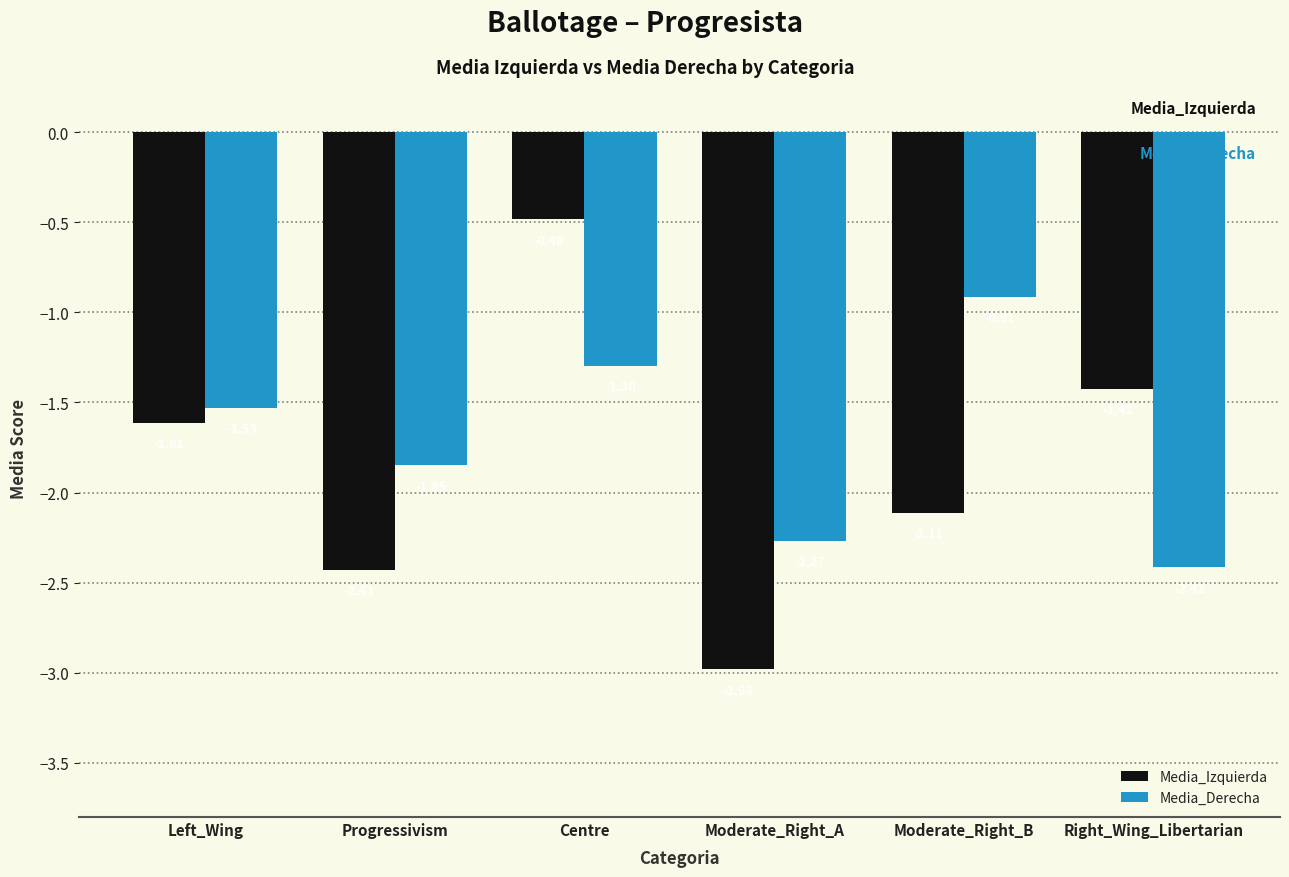

Is the value of Media_Derecha at Moderate_Right_A greater than the value of Media_Izquierda at Moderate_Right_A?

Yes